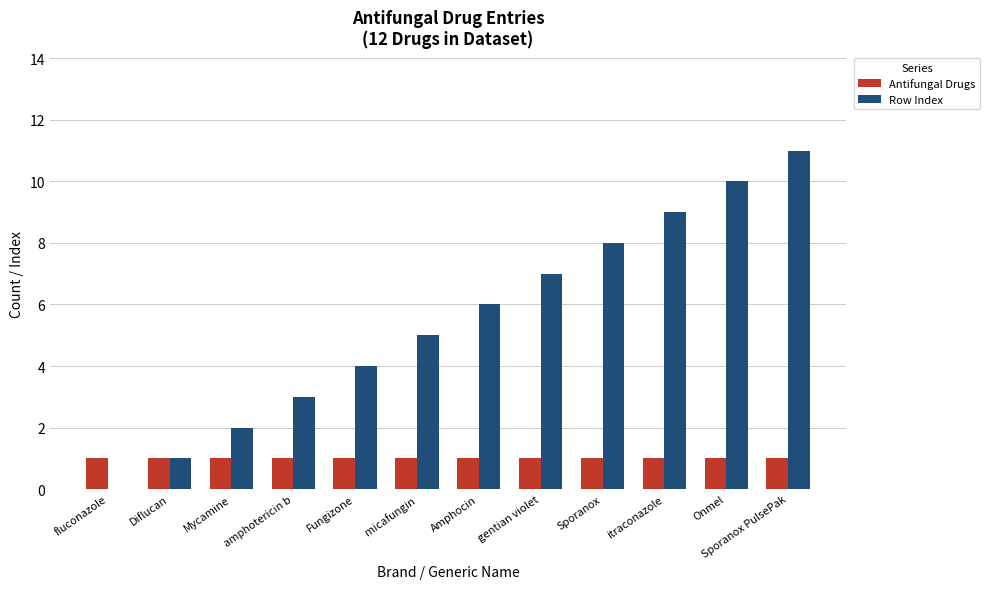

Is it true that Row Index equals 3 at amphotericin b?

True